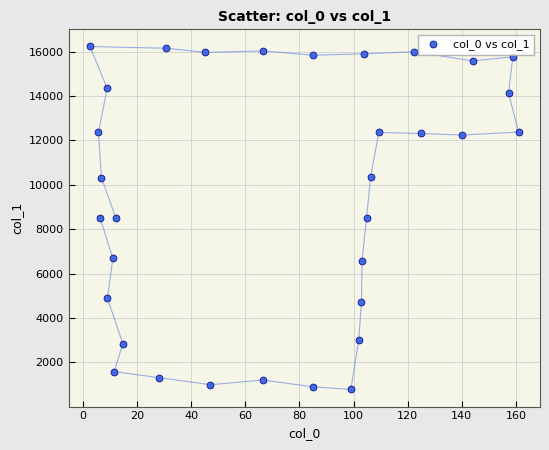

What is the range of X values (max minus min)?

158.4